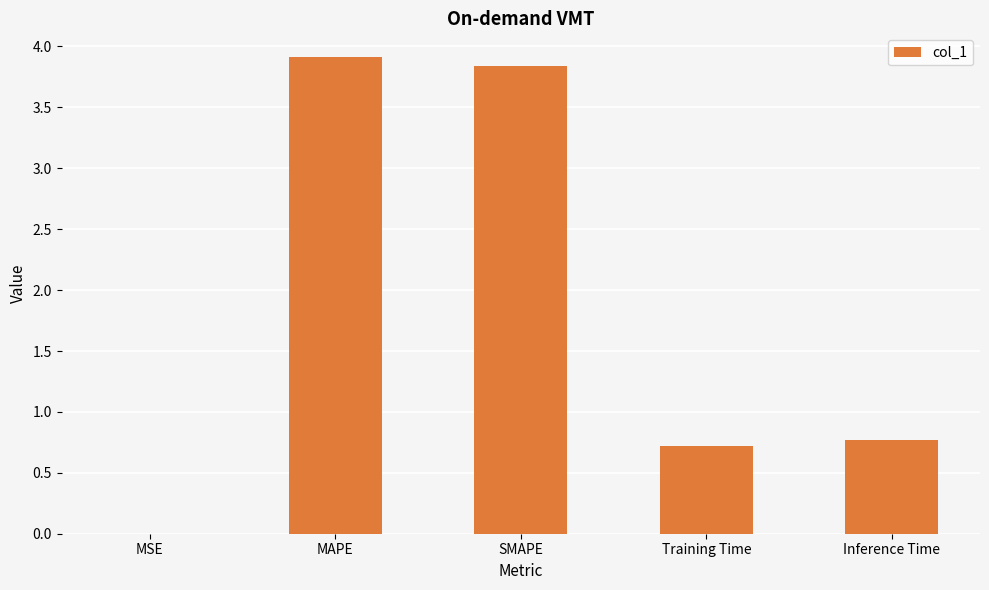

Read the value at Training Time.

0.7